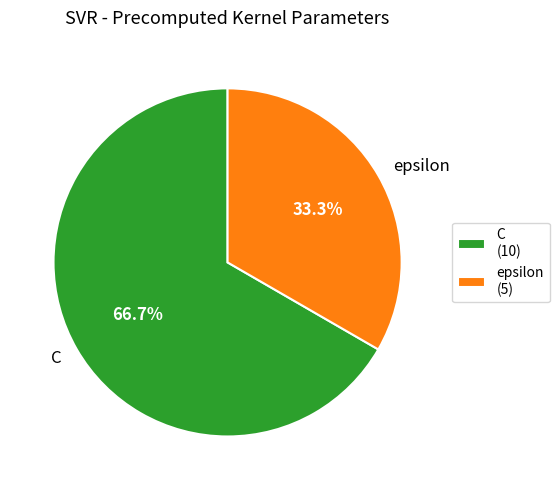

To the nearest percent, what portion does epsilon represent?

33%